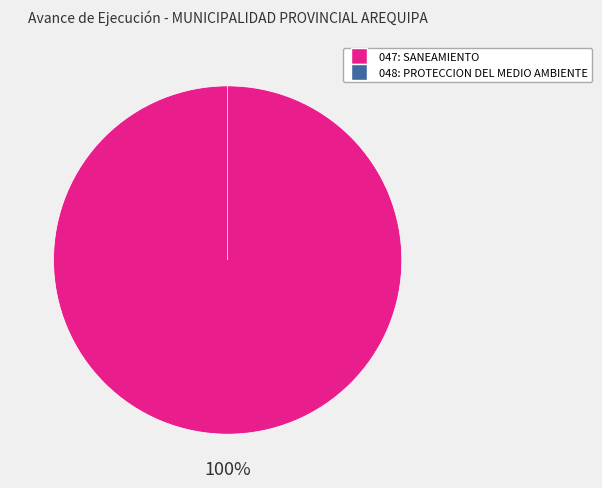

Is there any slice that represents more than half of the pie?

Yes